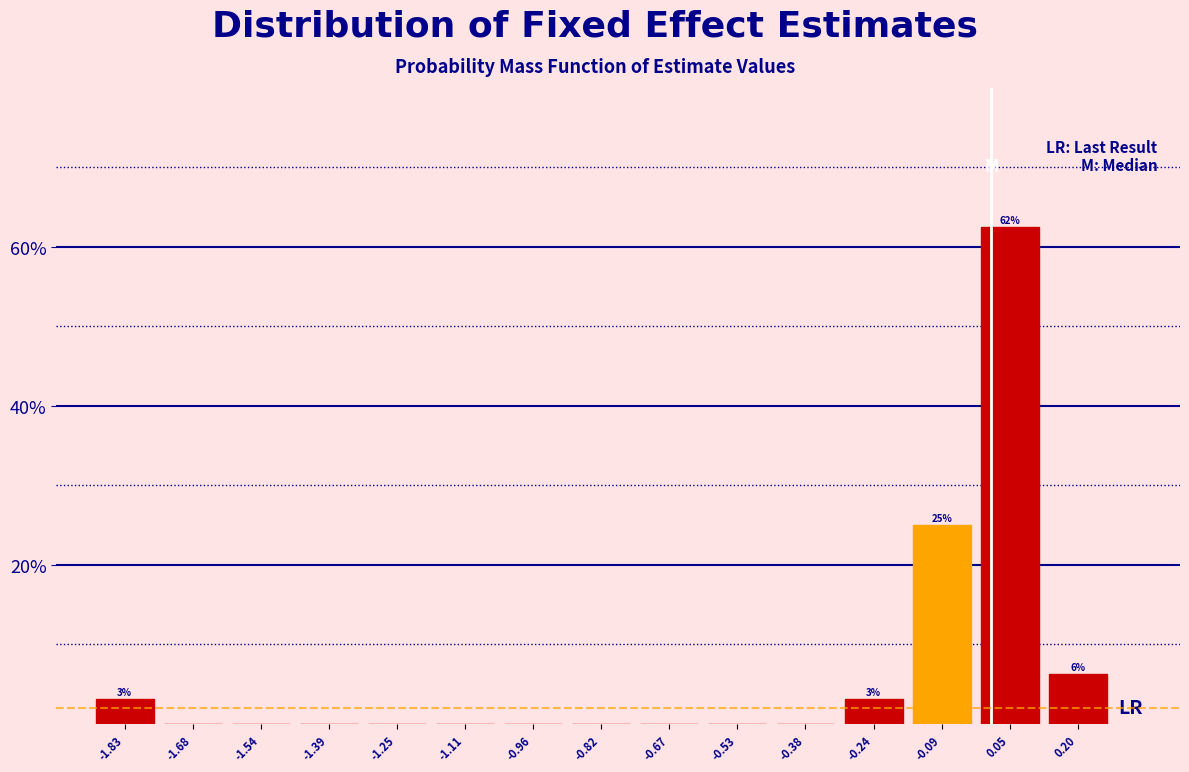

Which range on the x-axis has the tallest bar?

-0.02 to 0.12